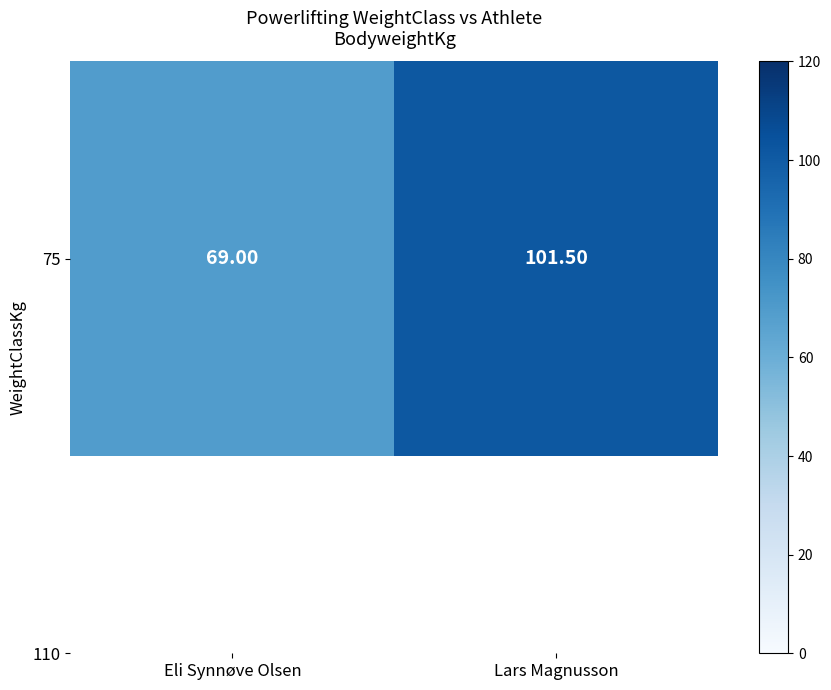

Where does the data first go above 101?

Lars Magnusson